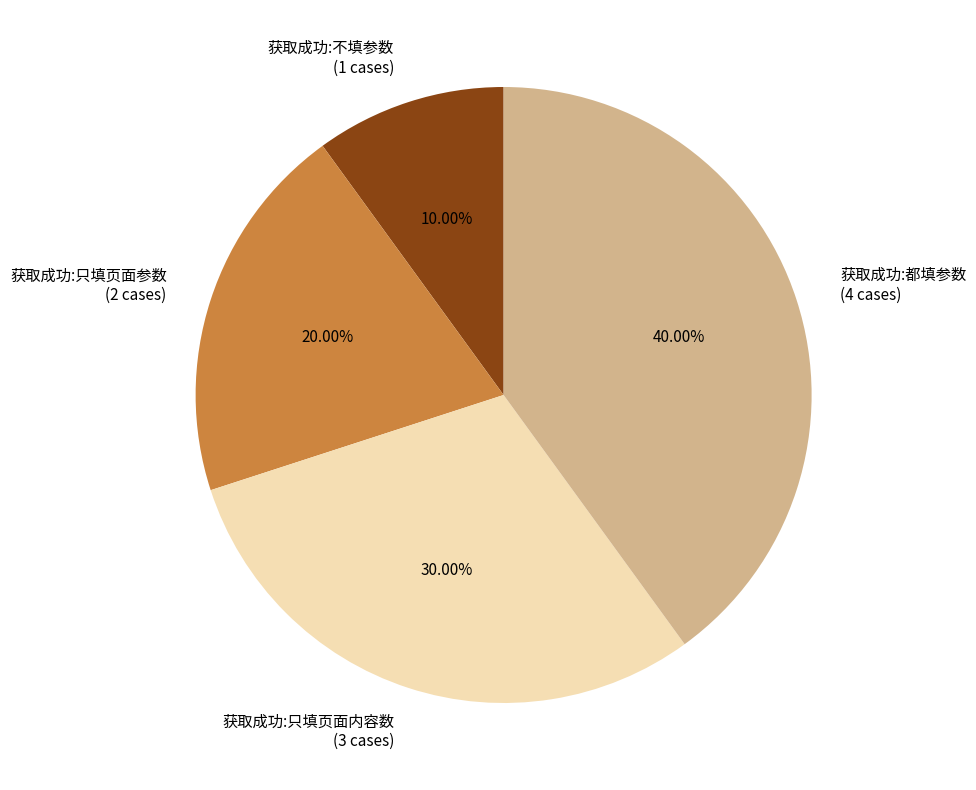

The 获取成功:都填参数 slice represents 48% of the pie. True or false?

False